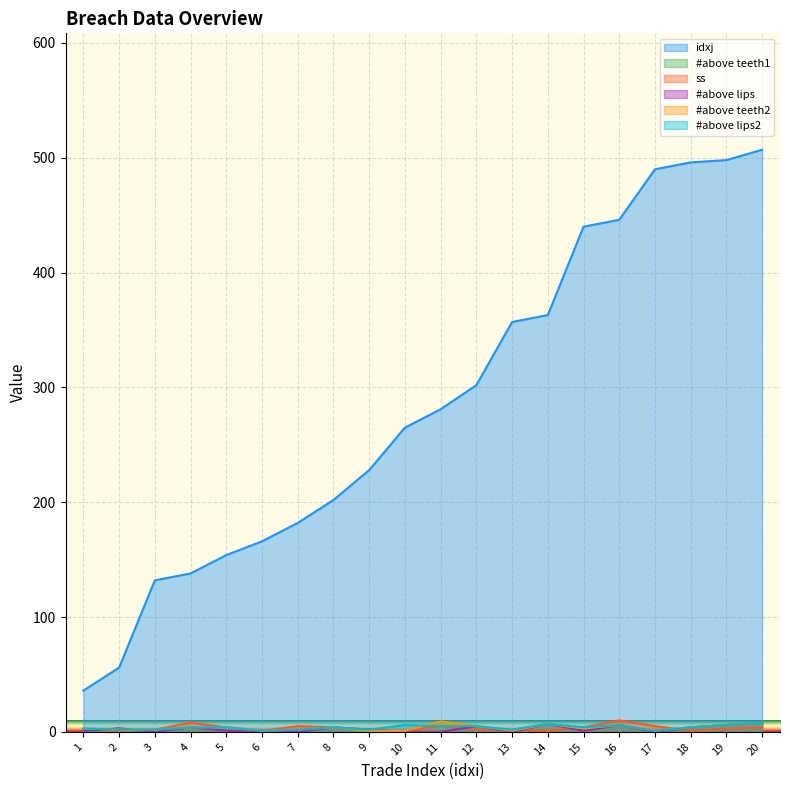

Reading right to left, transcribe all the data shown in this chart.

idxj: 20=507	19=498	18=496	17=490	16=446	15=440	14=363	13=357	12=302	11=281	10=265	9=228	8=202	7=182	6=166	5=154	4=138	3=132	2=56	1=36
#above teeth1: 20=8	19=6	18=4	17=0	16=6	15=1	14=7	13=0	12=5	11=9	10=0	9=0	8=4	7=0	6=0	5=1	4=4	3=0	2=3	1=0
ss: 20=4	19=3	18=1	17=5	16=10	15=4	14=1	13=2	12=2	11=5	10=1	9=1	8=4	7=5	6=1	5=4	4=8	3=2	2=1	1=2
#above lips: 20=8	19=6	18=4	17=0	16=6	15=1	14=7	13=0	12=5	11=0	10=0	9=2	8=4	7=0	6=0	5=1	4=4	3=0	2=3	1=1
#above teeth2: 20=8	19=6	18=4	17=1	16=6	15=3	14=7	13=1	12=5	11=9	10=1	9=1	8=4	7=2	6=1	5=4	4=4	3=2	2=2	1=3
#above lips2: 20=8	19=6	18=4	17=1	16=6	15=4	14=7	13=2	12=5	11=5	10=6	9=2	8=4	7=2	6=1	5=4	4=4	3=2	2=2	1=3